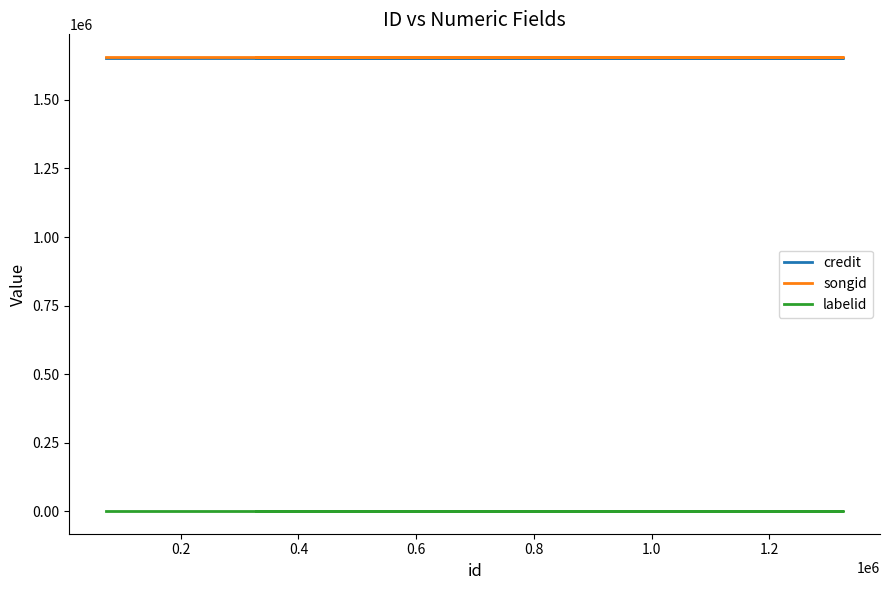

What is the label of the 6th point from the right?

0.6